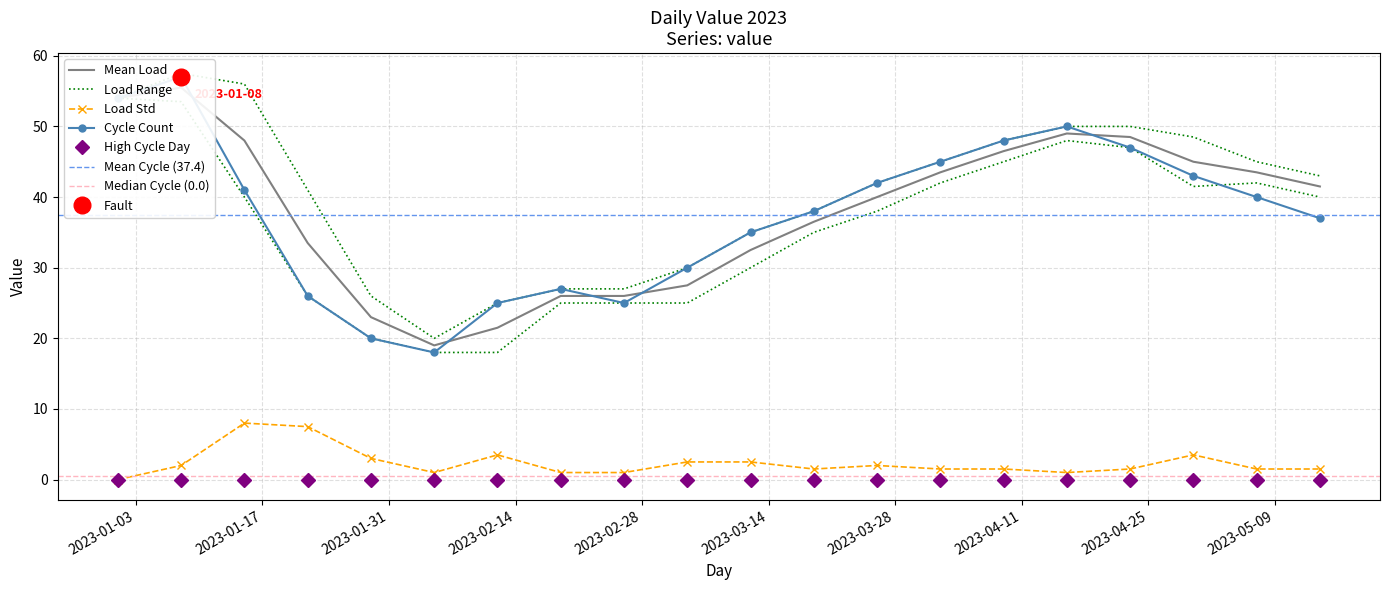

True or false: the data shows 40 at 2023-05-07.

True